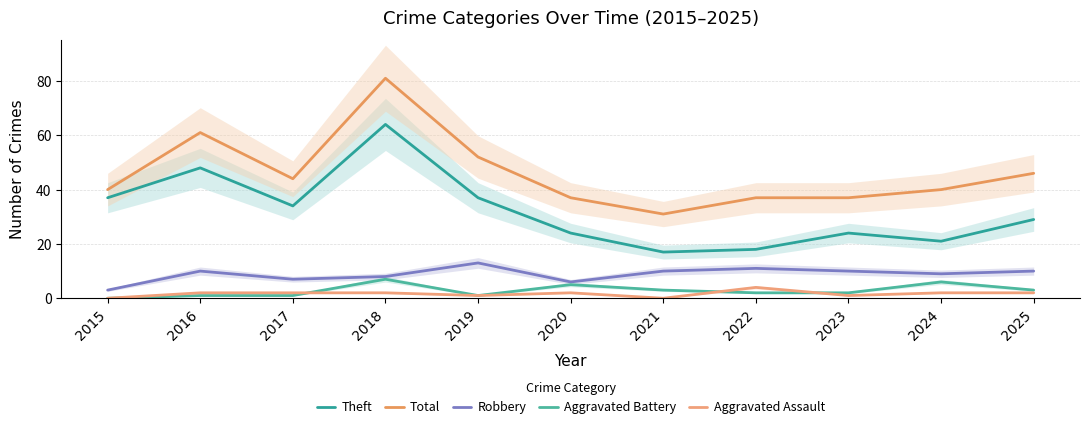

How many lines are shown in the chart?

5